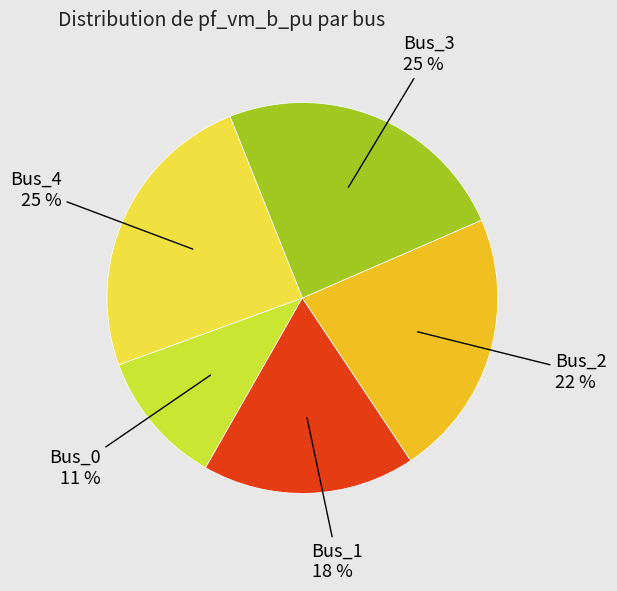

Is there any slice that represents more than half of the pie?

No